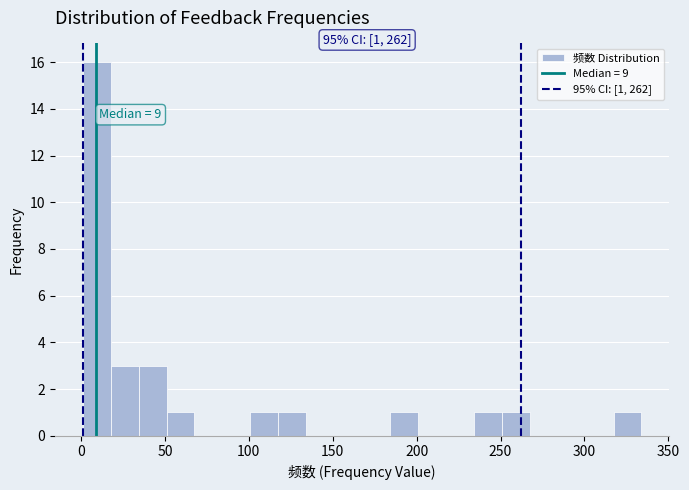

Around what value on the x-axis is the tallest bar? Give the approximate position of its centre, as read against the axis.

10